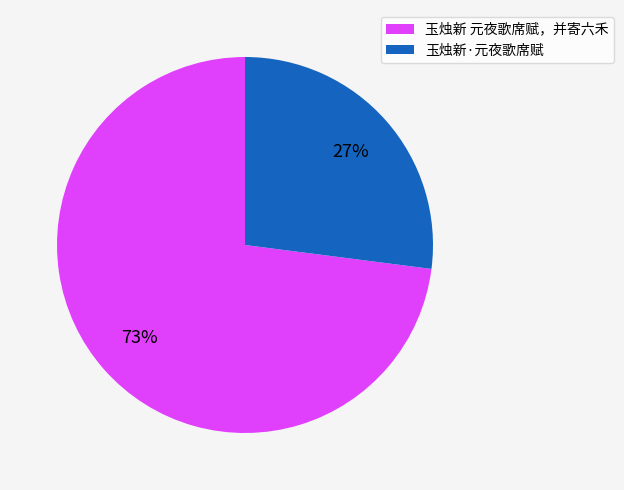

What is the majority slice?

玉烛新 元夜歌席赋，并寄六禾